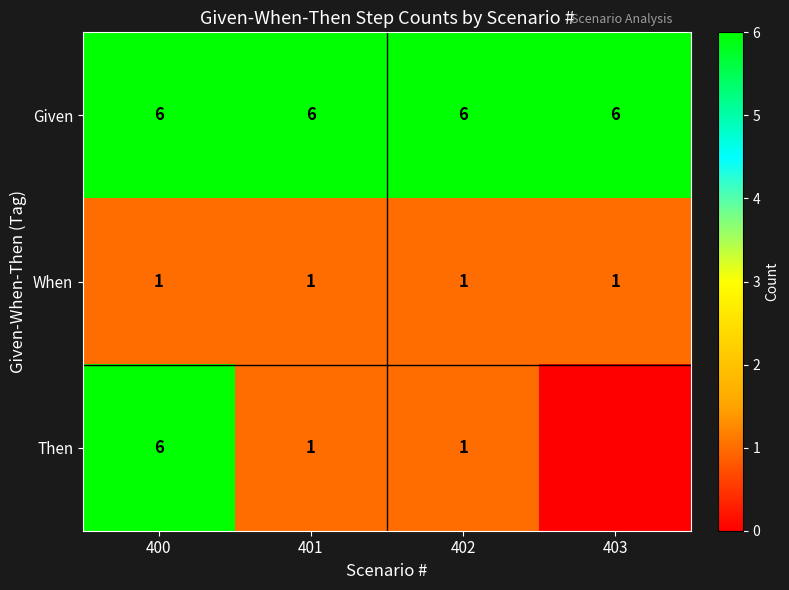

The value of Given at 403 is 6. True or false?

True